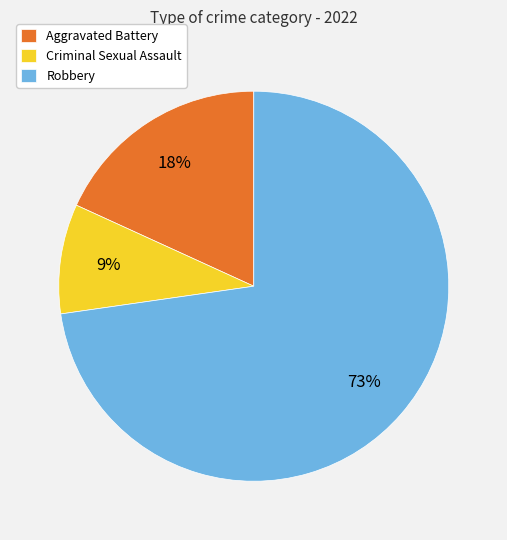

Is it true that Criminal Sexual Assault is 9% of the pie?

True